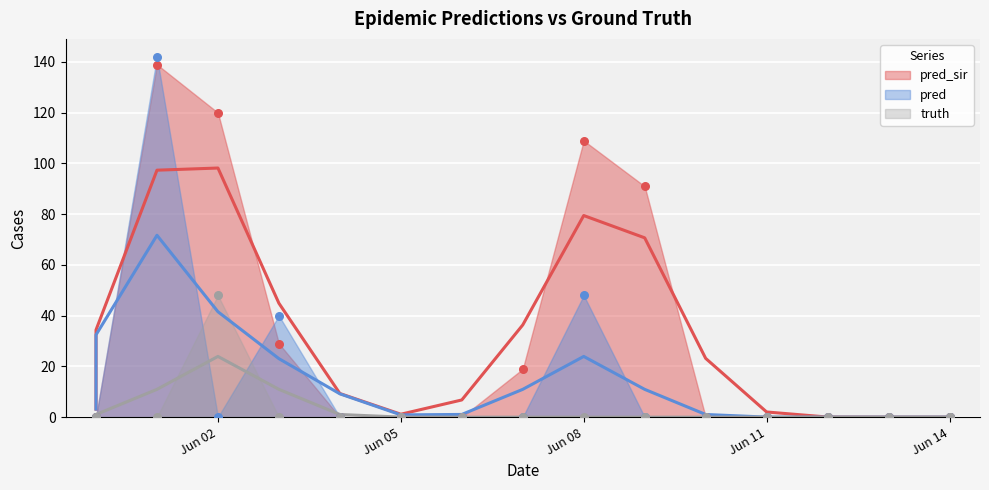

At which category is the sum across all series the highest?

2021-06-01